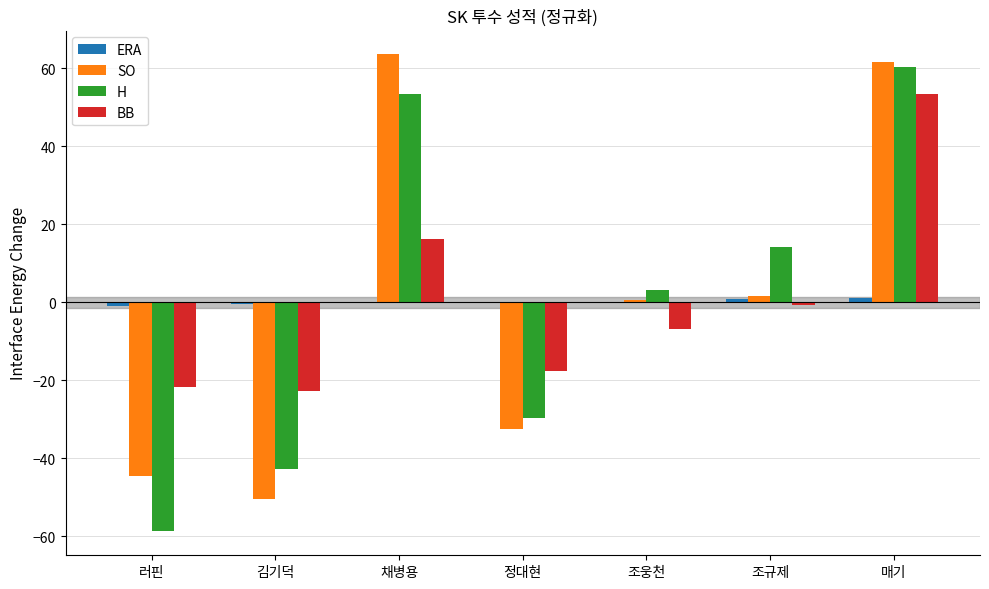

Which series changed the most between 정대현 and 조규제?

H